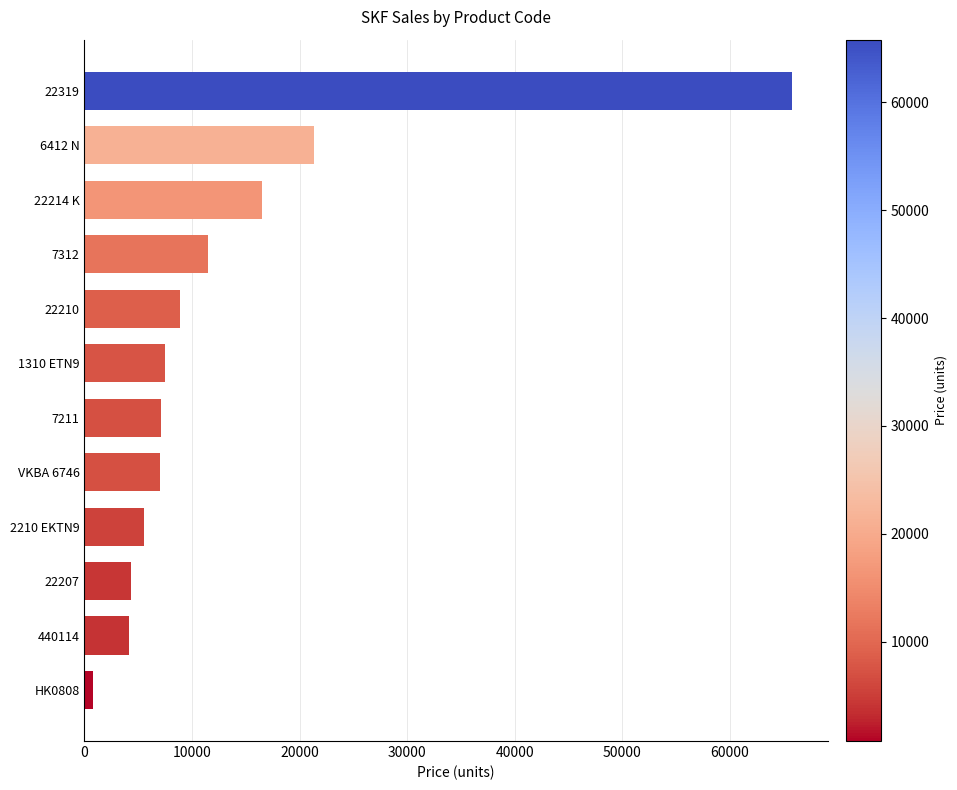

What is the average value?

13358